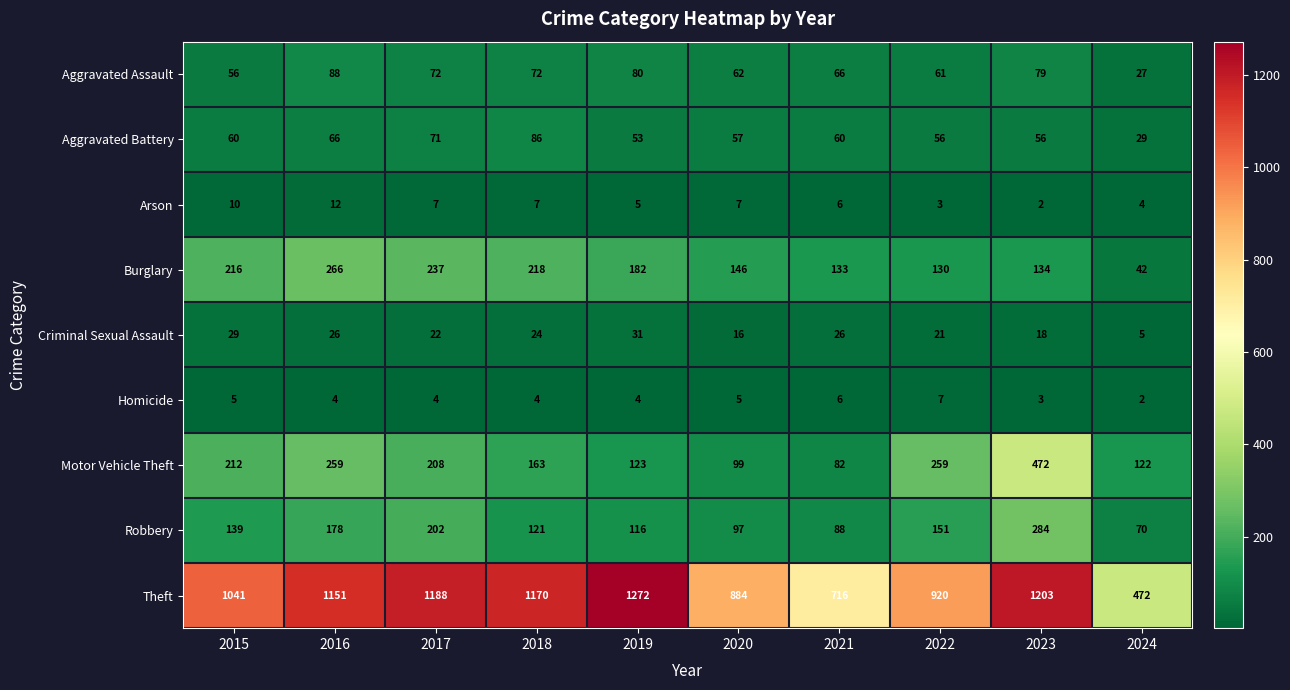

Count the number of categories in the chart.

10